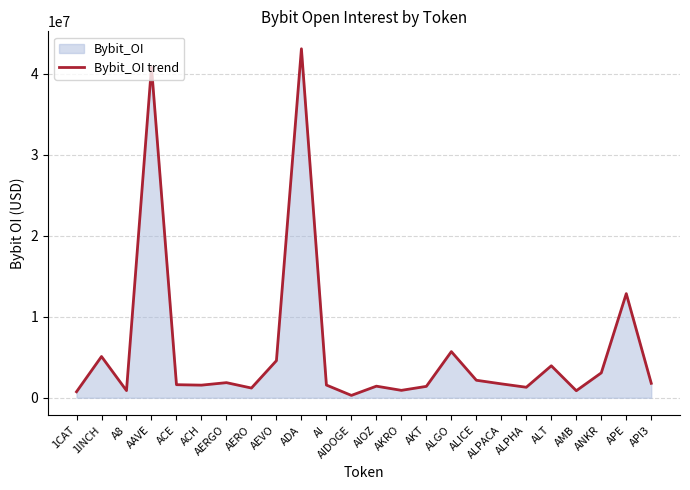

How many categories are shown in the chart?

24